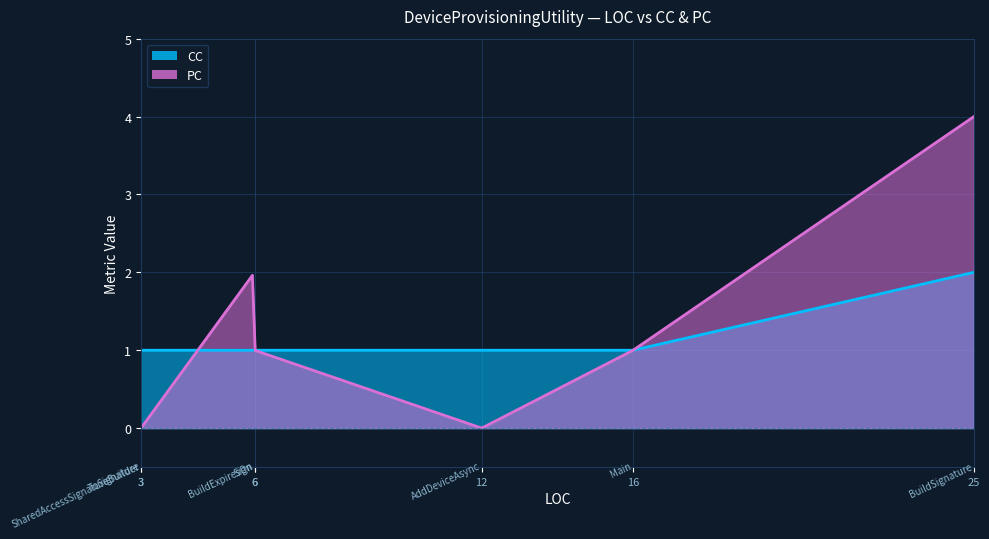

How many interior local peaks does the PC series have?

1